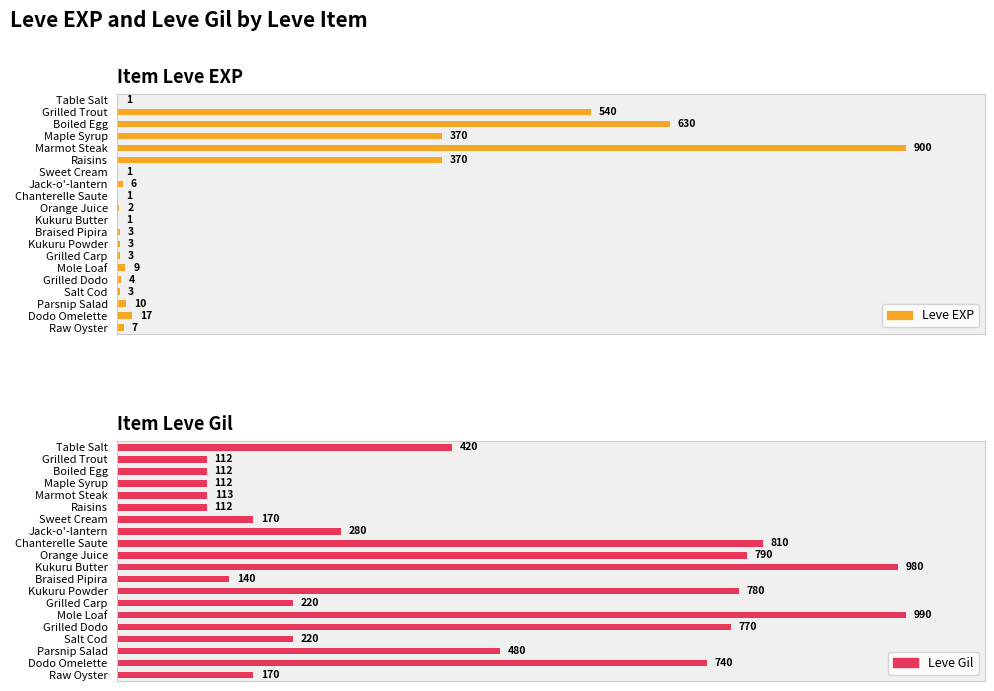

The value of Leve Gil at Parsnip Salad is 30.5. True or false?

False